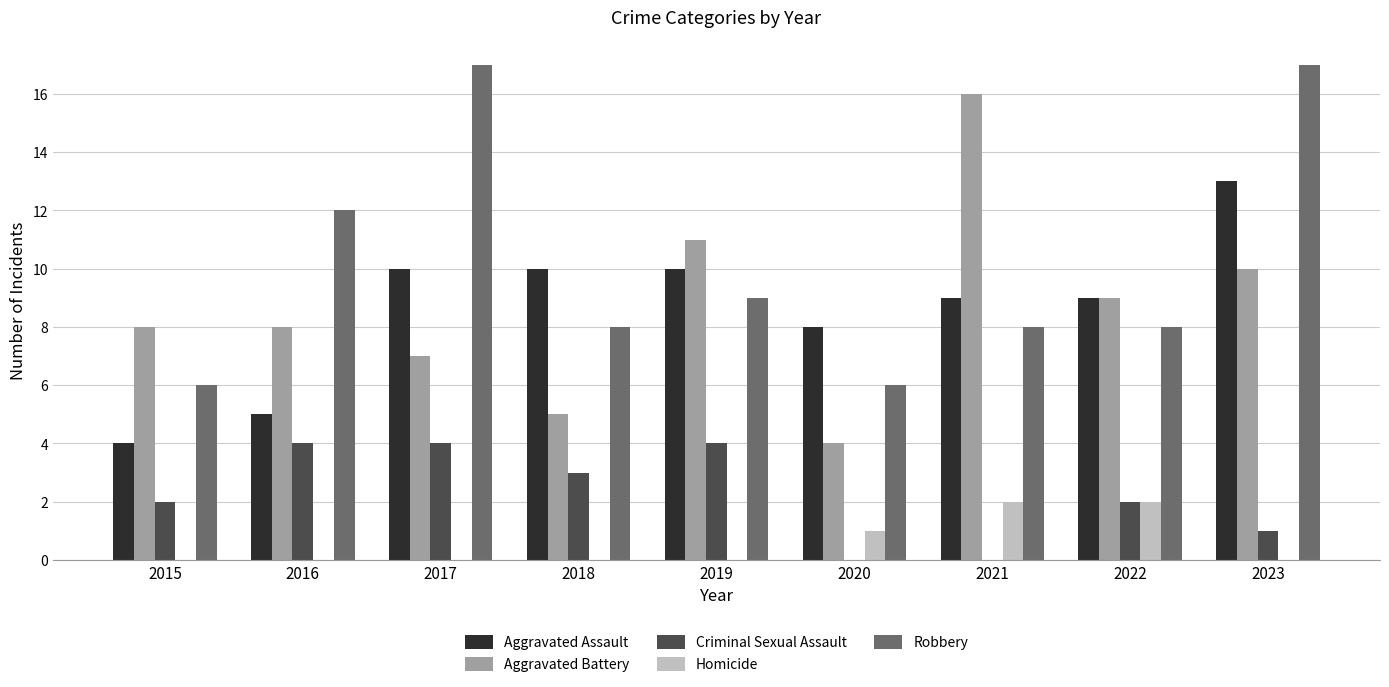

What is the maximum value shown in the chart?

17